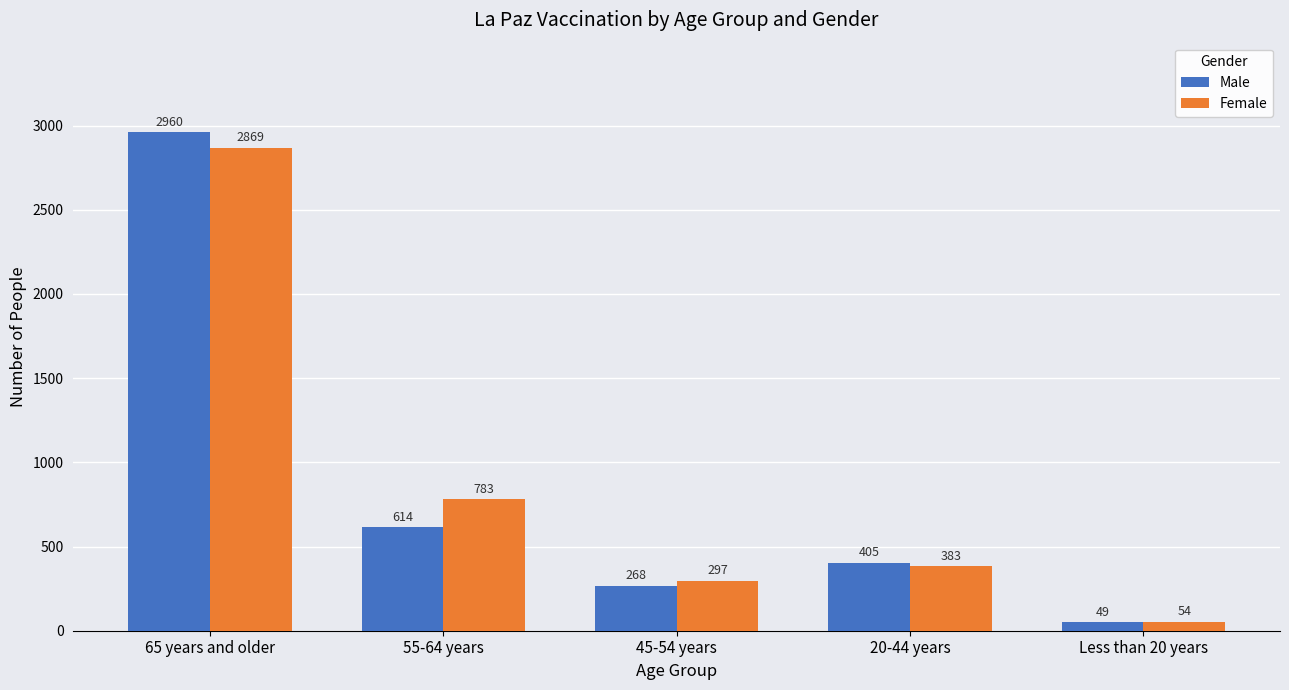

True or false: Female has a value of 54 at Less than 20 years.

True